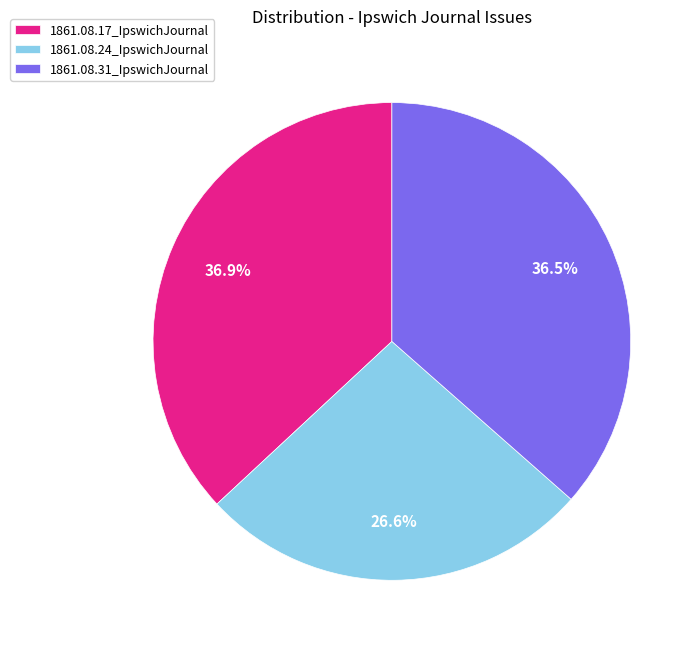

Is there a majority slice in this chart?

No